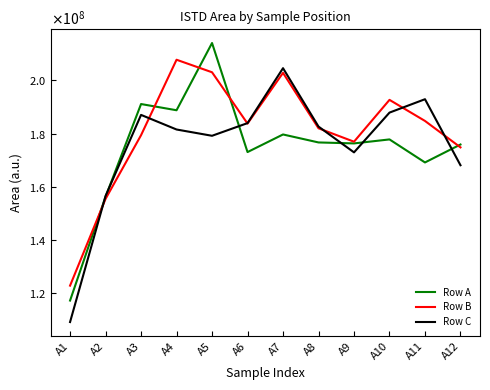

Is this an area chart (filled region under the line)?

No